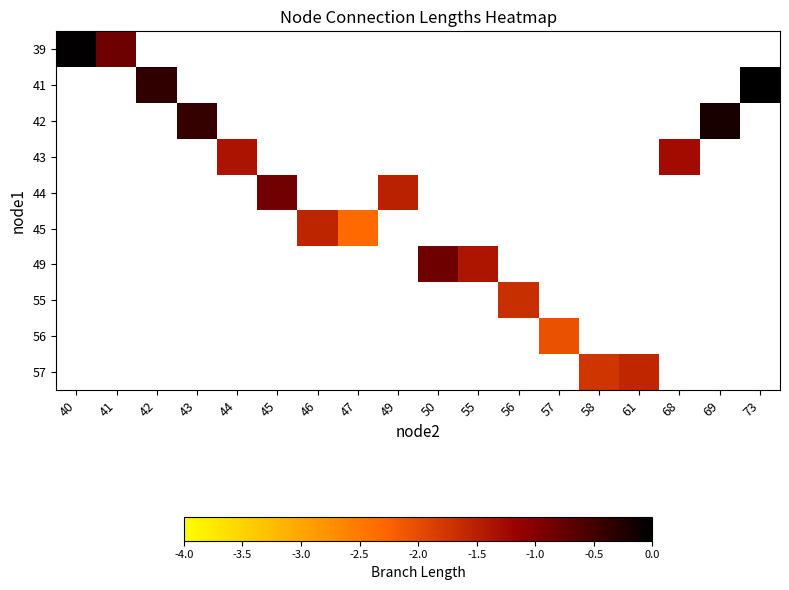

Rank the series by their maximum value, from highest to lowest.

39, 41, 42, 43, 44, 45, 49, 55, 56, 57